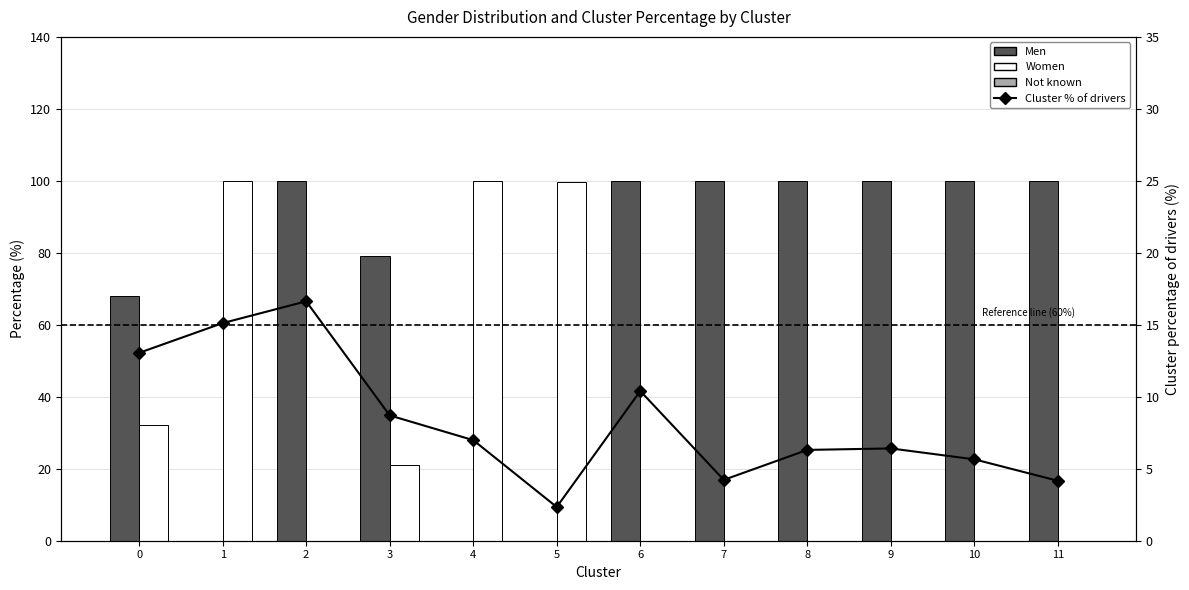

Is the value of Cluster % of drivers at 4 greater than the value of Men at 7?

No